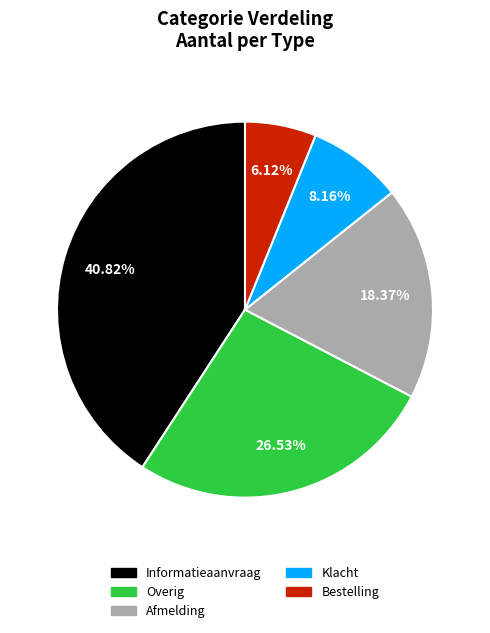

What portion of the pie excludes Afmelding?

81.6%